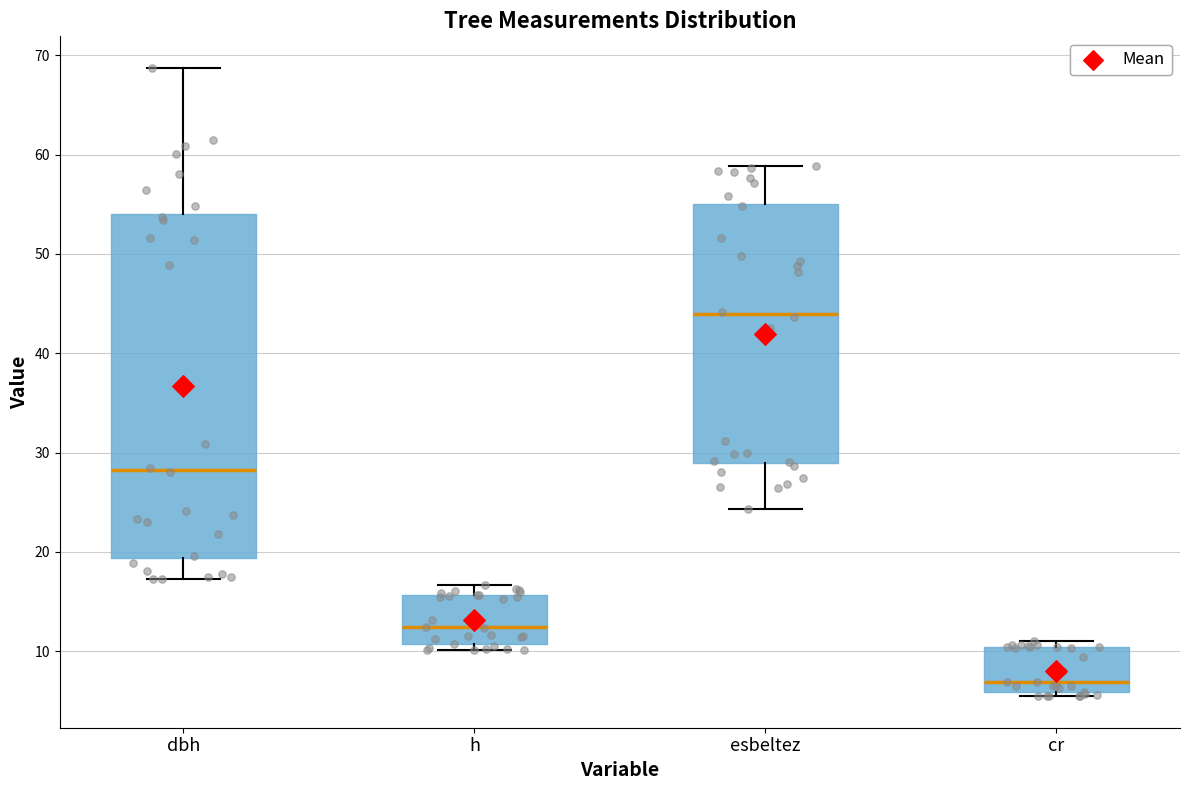

Which box has the highest median line?

esbeltez